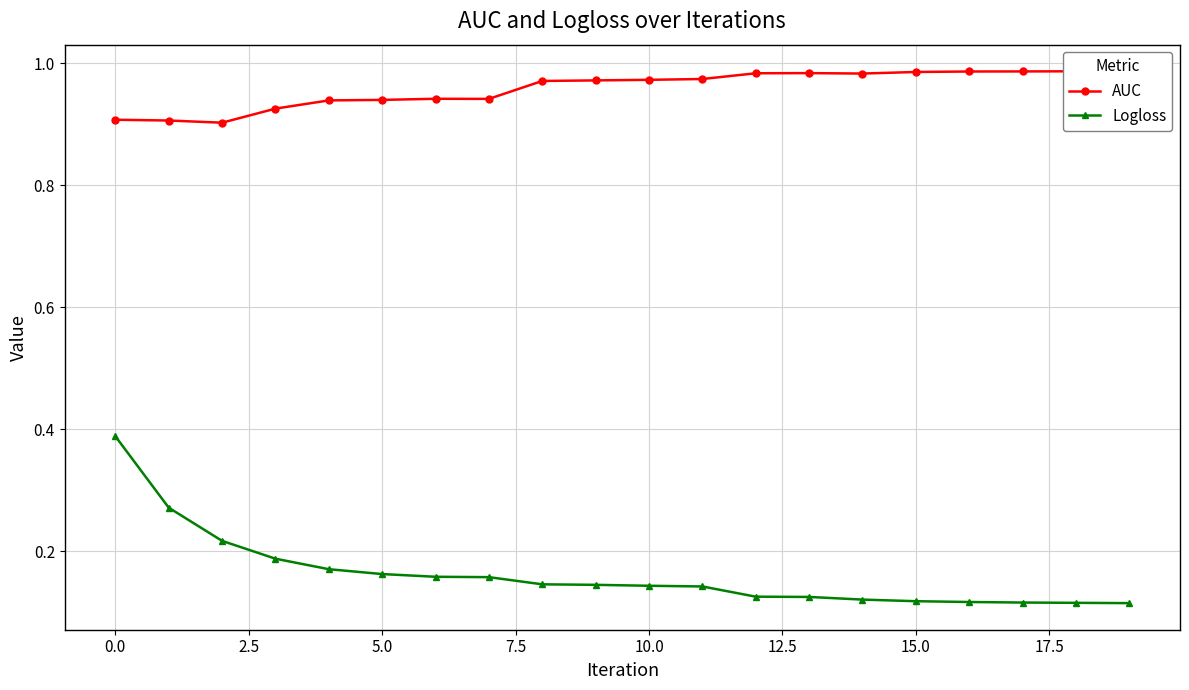

Which category has the lowest value in the Logloss series?

19